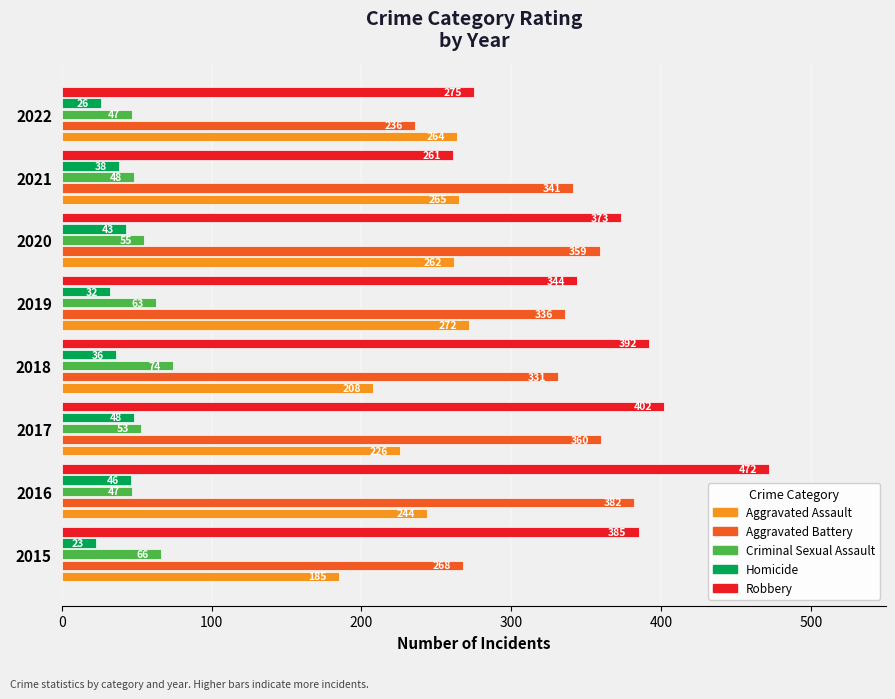

Rank the categories by Aggravated Battery value from lowest to highest.

2022, 2015, 2018, 2019, 2021, 2020, 2017, 2016